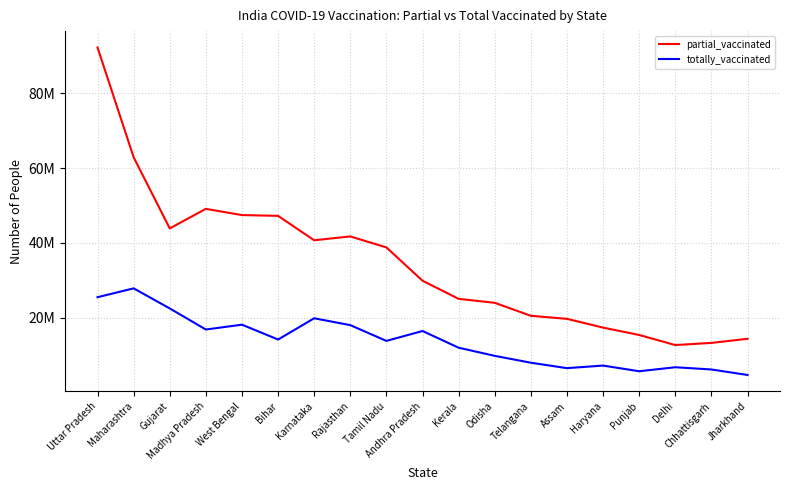

At which category does totally_vaccinated reach its first local peak?

Maharashtra